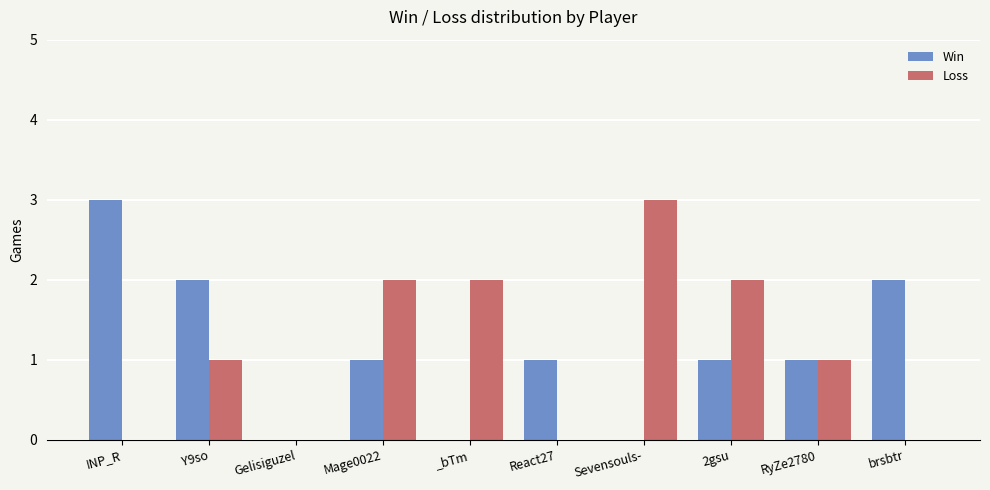

True or false: Loss has a value of 3 at 2gsu.

False